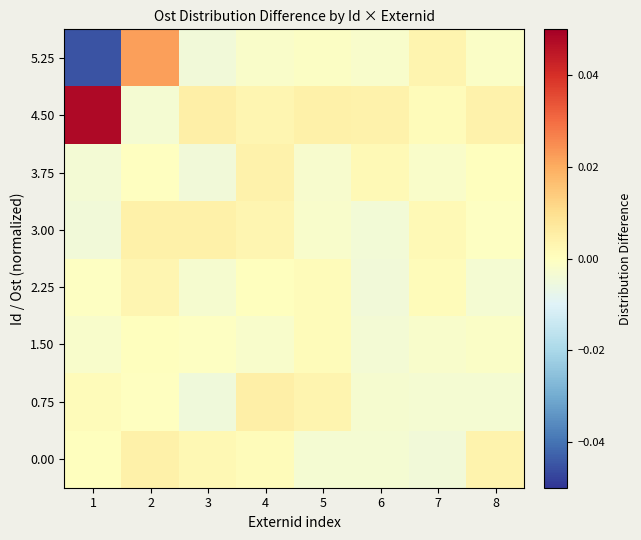

List the series in order of their peak value, lowest first.

1.50, 2.25, 3.75, 0.00, 3.00, 0.75, 5.25, 4.50